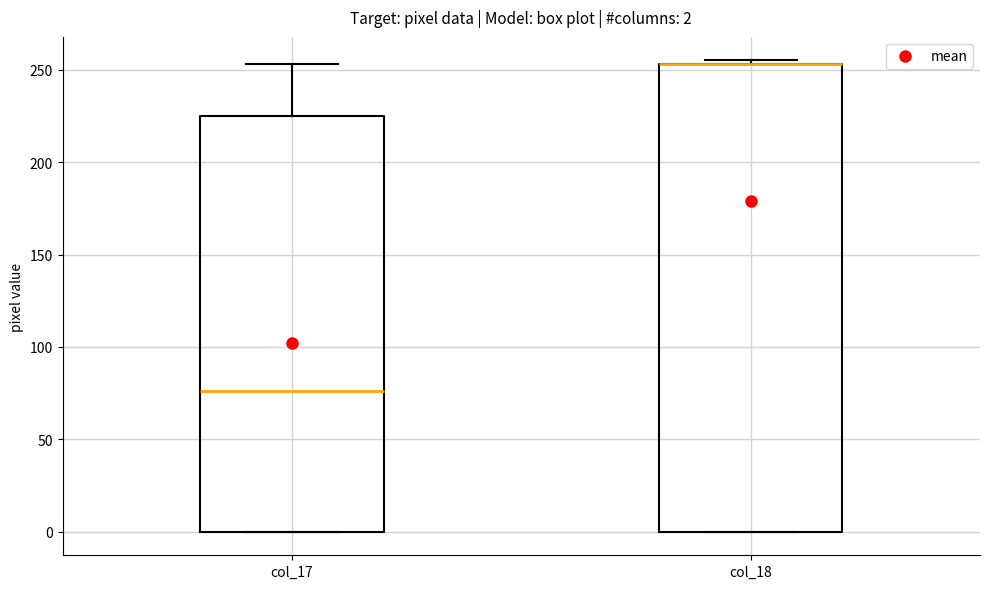

Which box is the tallest, from its lower edge to its upper edge?

col_18